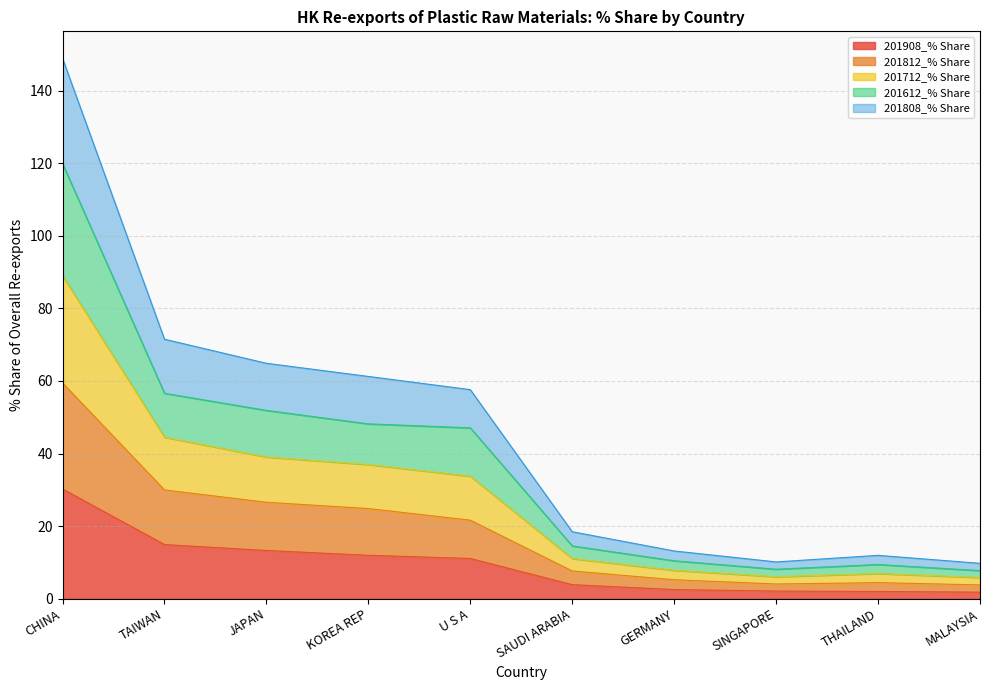

True or false: 201808_% Share has more than 2 interior local peaks.

False